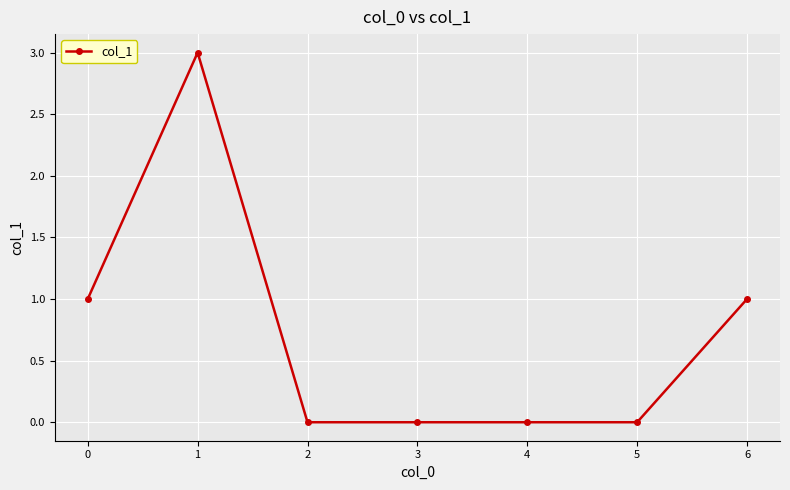

What is the change in value from 0 to 3?

-1